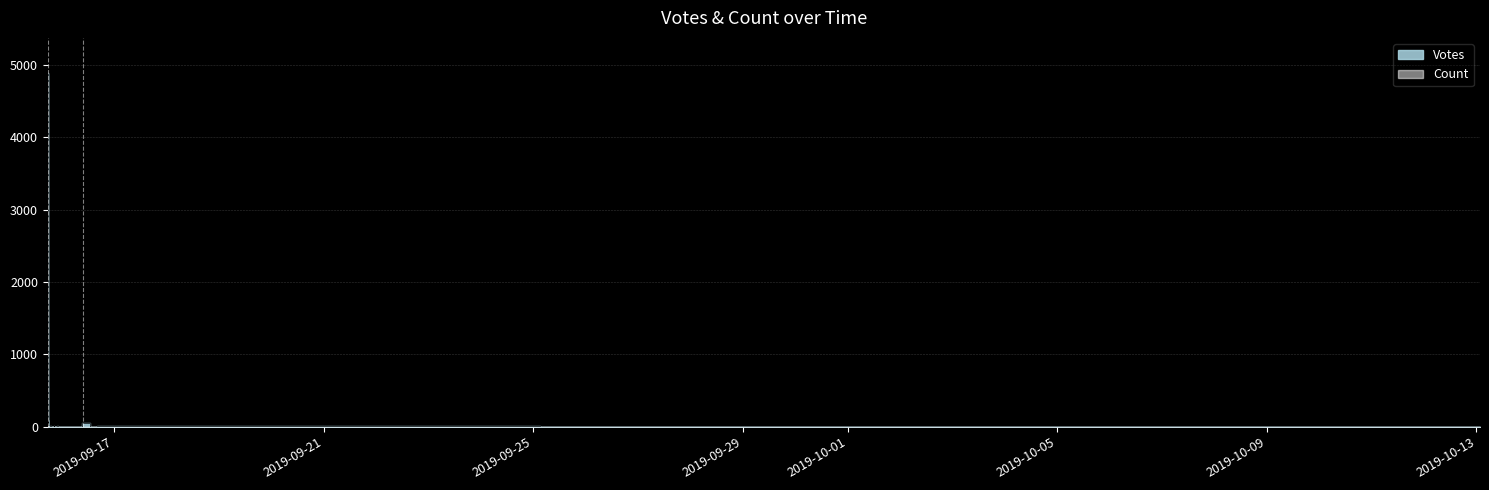

How many intersections are there between Count and Votes?

8